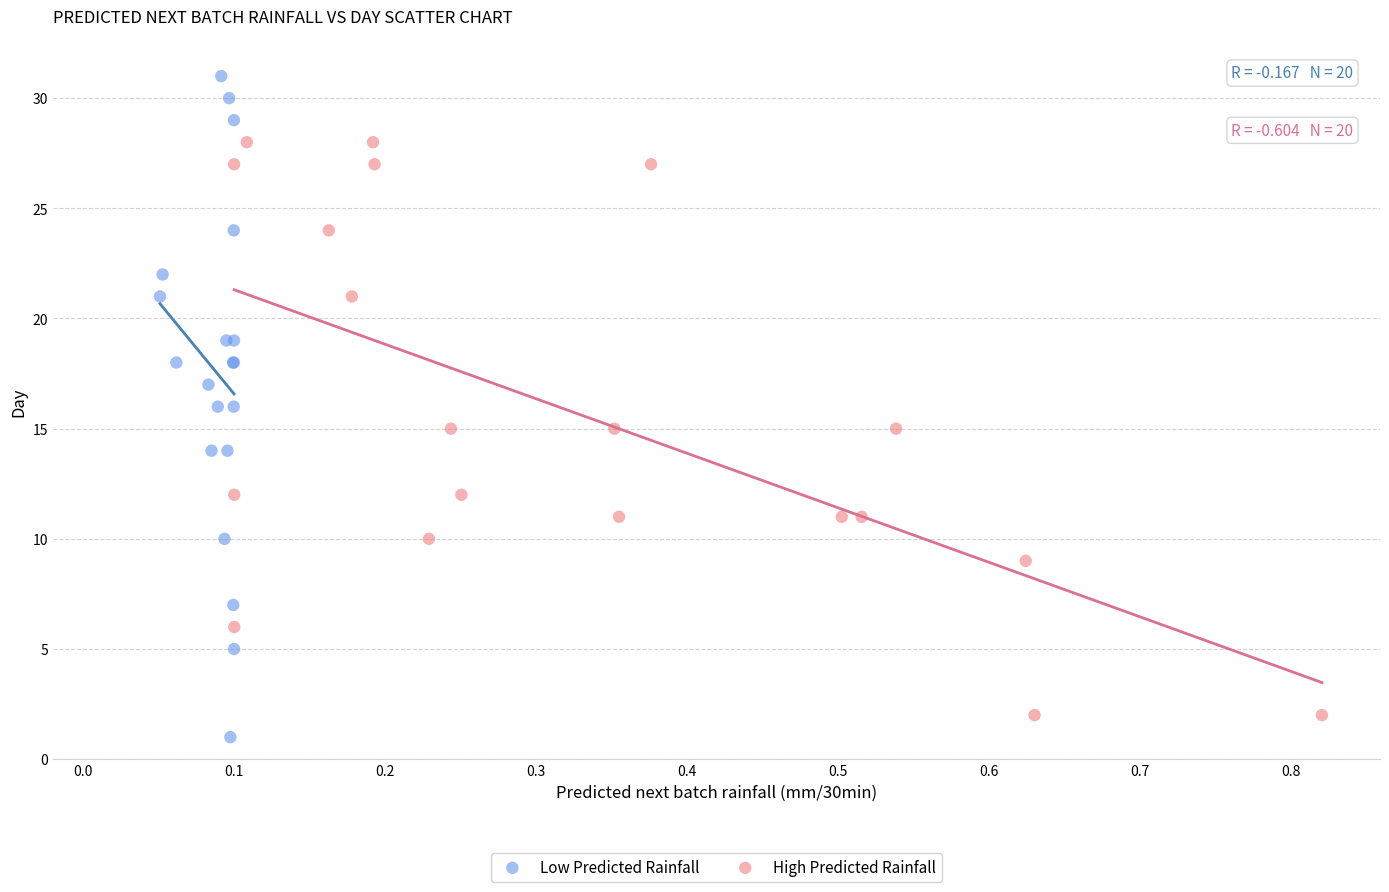

Which series reaches the maximum Y coordinate?

Low Predicted Rainfall